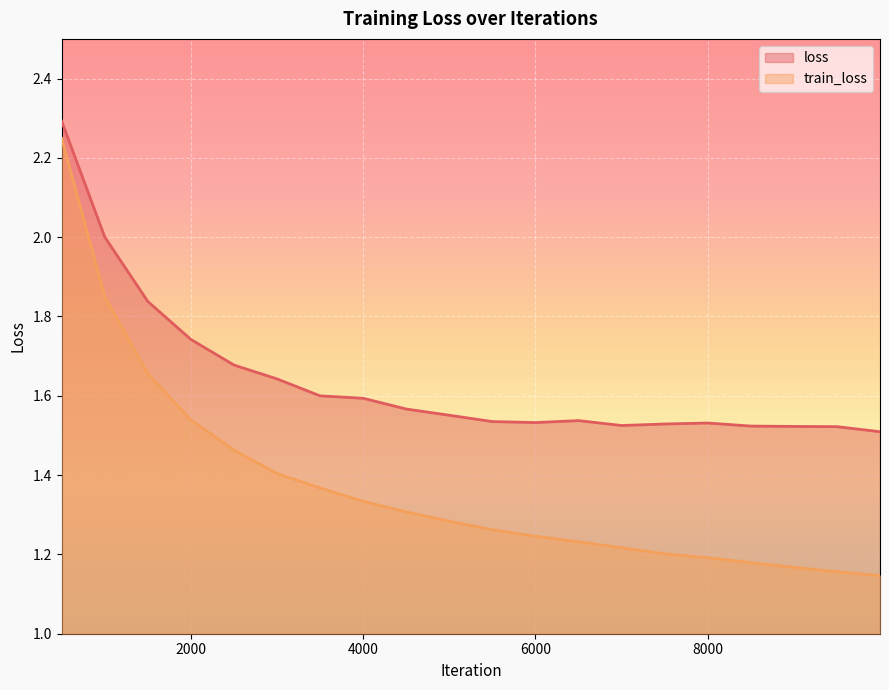

What is the average value of the loss series?

1.6